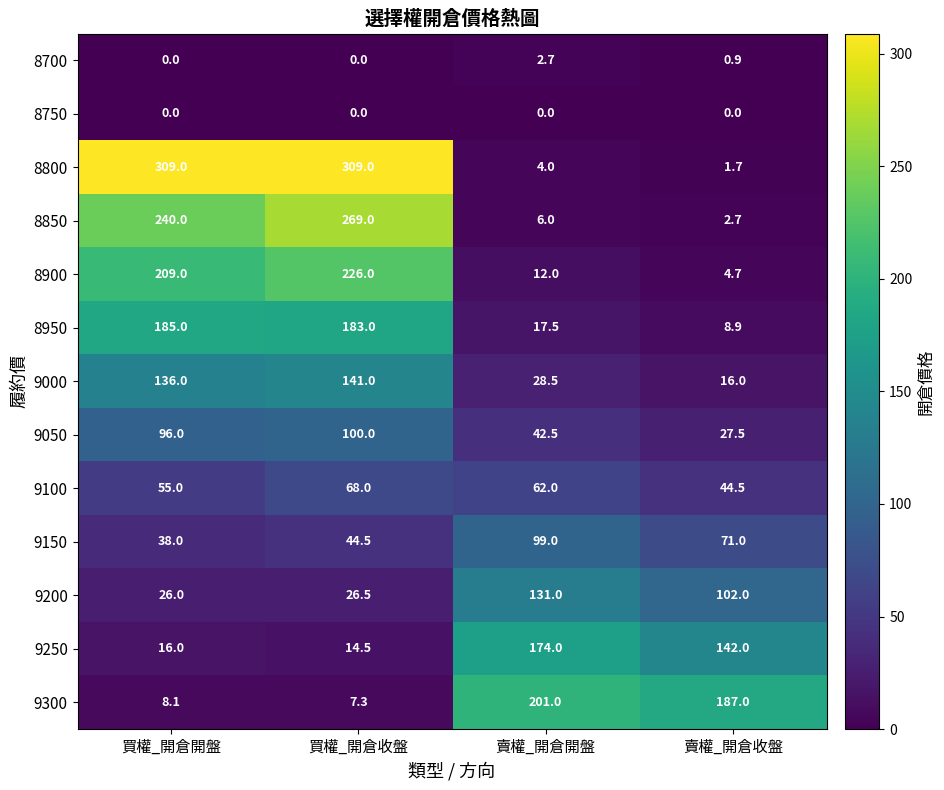

How many series are shown in this chart?

13